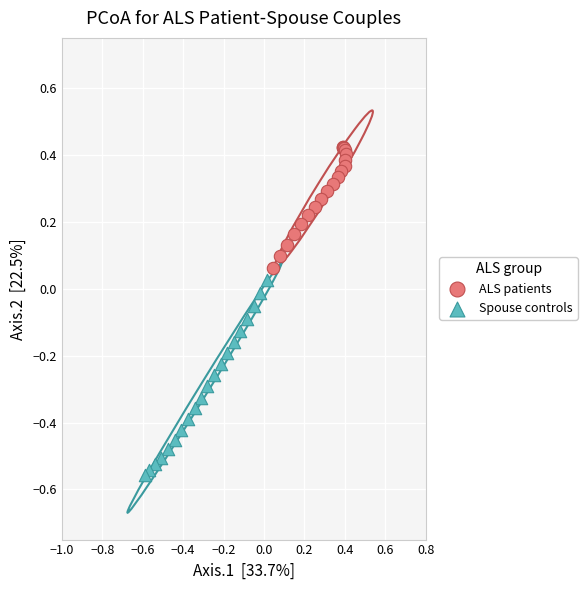

Which series contains the highest Y value?

ALS patients